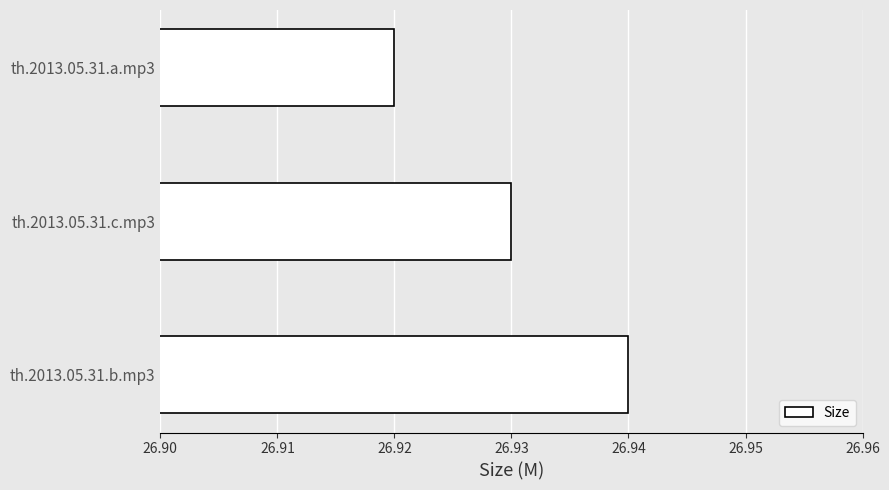

The chart shows a value of 9.8 at th.2013.05.31.b.mp3. True or false?

False